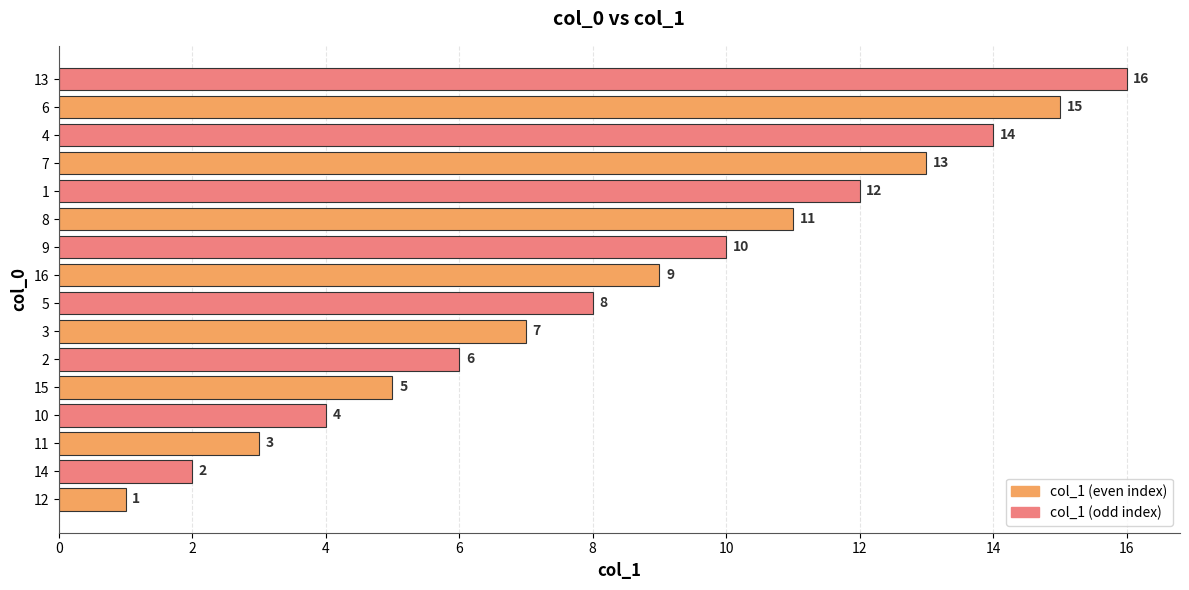

What is the greatest value displayed?

16